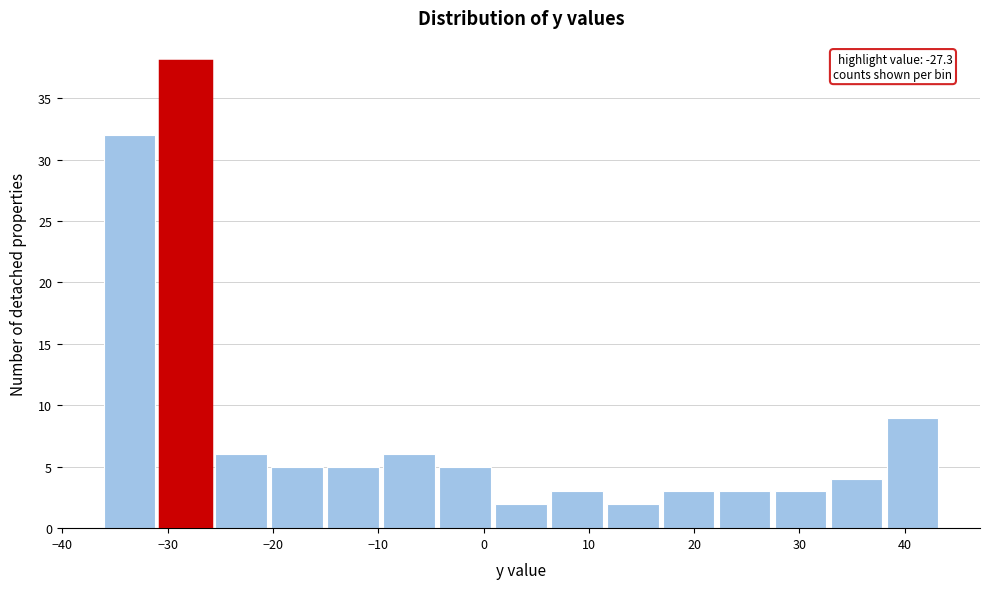

Over which range of the x-axis is the bar tallest?

-31 to -26